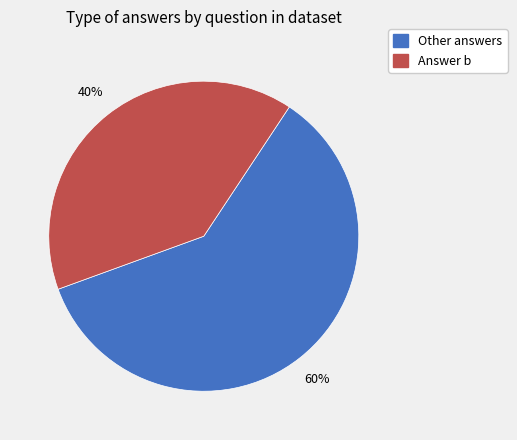

Is there any slice that represents more than half of the pie?

Yes